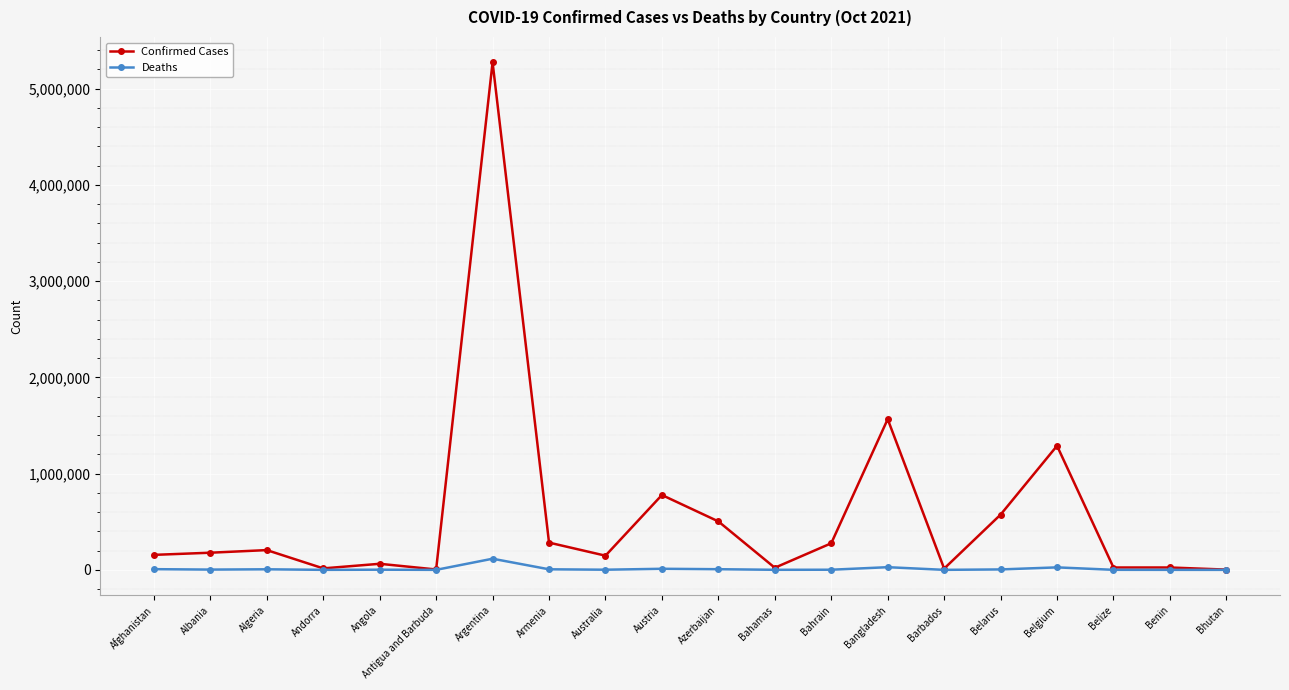

How many data points does each series have?

20